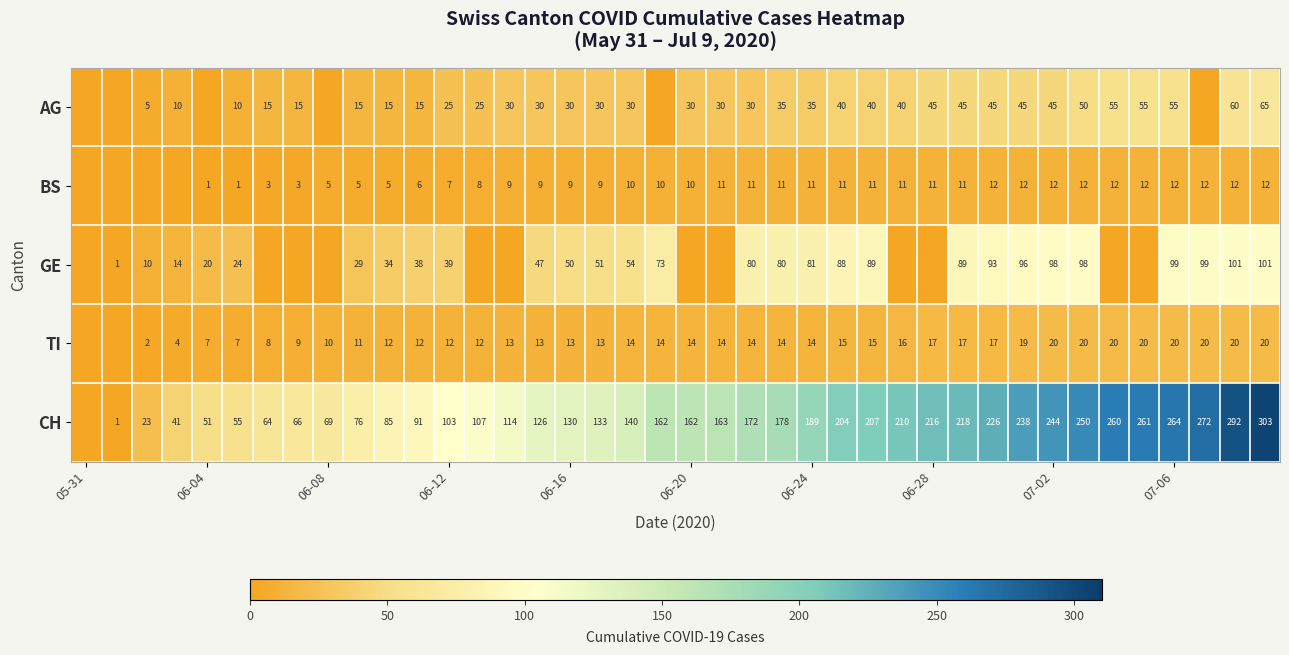

The value of AG at 06-24 is 51. True or false?

False